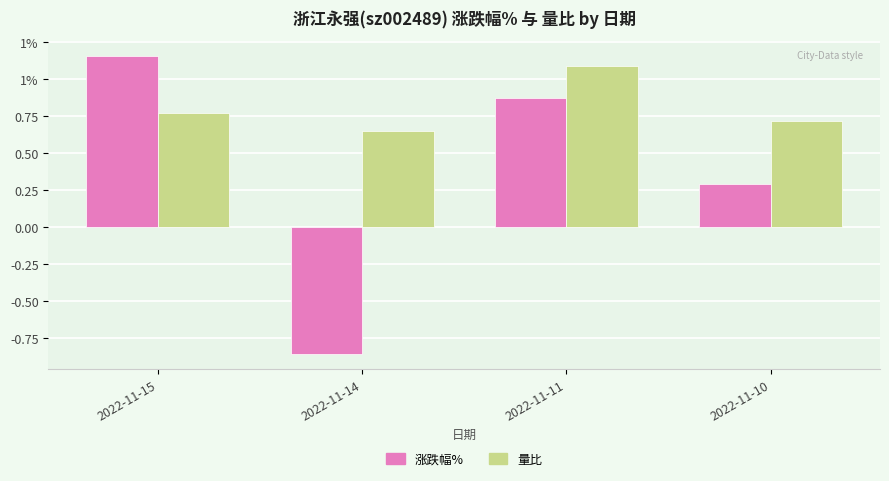

What are all the series names shown in the legend?

涨跌幅%, 量比